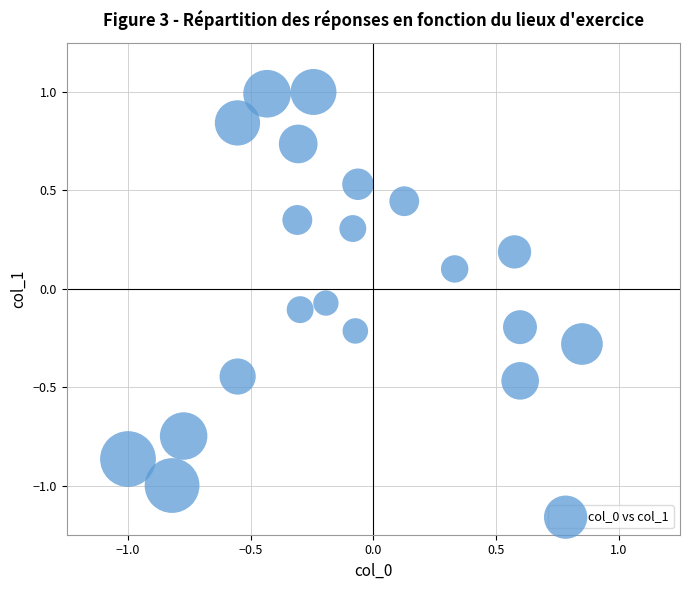

What is the range of Y values (max minus min)?

2.0